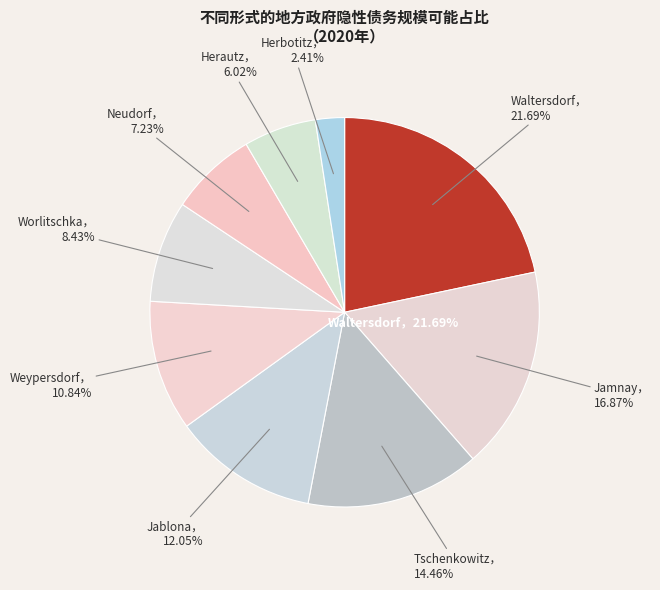

What portion of the pie excludes Tschenkowitz?

85.5%